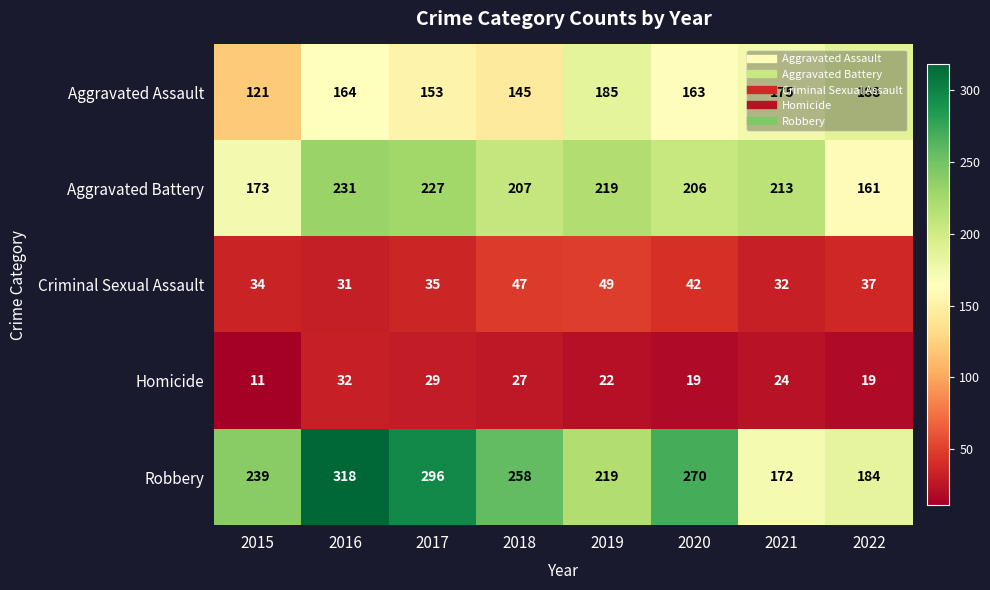

Where is Robbery nearest to the value 245?

2015